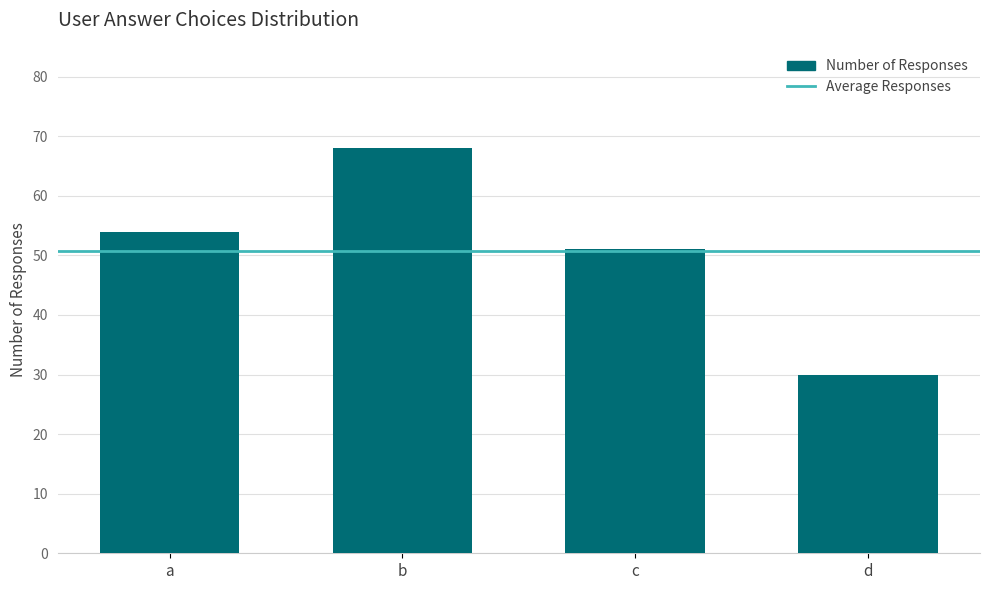

What is the approximate value at d, to the nearest 5?

30